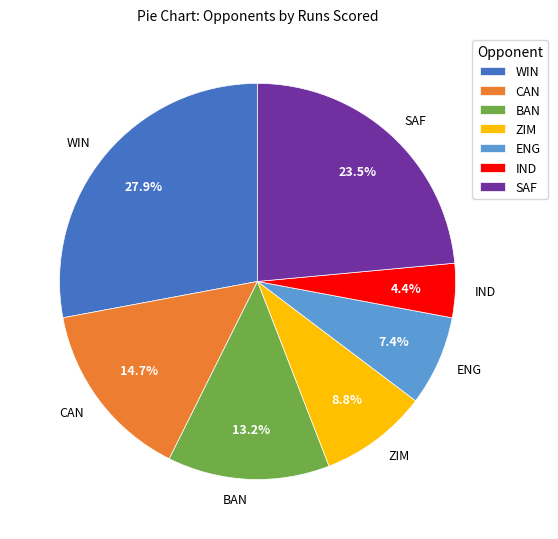

Is the sum of ZIM and SAF greater than half?

No